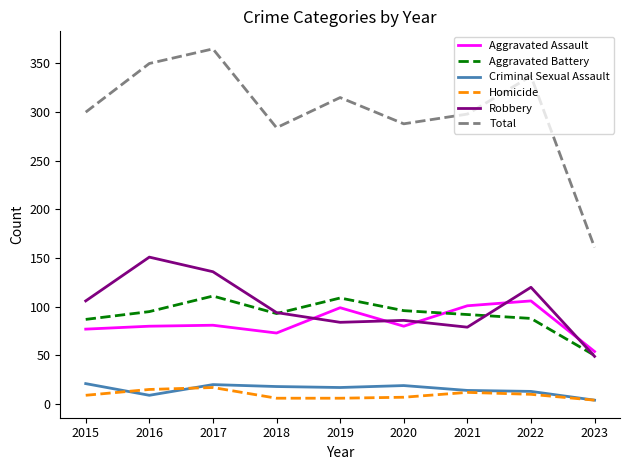

Rank the series by their maximum value, from lowest to highest.

Homicide, Criminal Sexual Assault, Aggravated Assault, Aggravated Battery, Robbery, Total